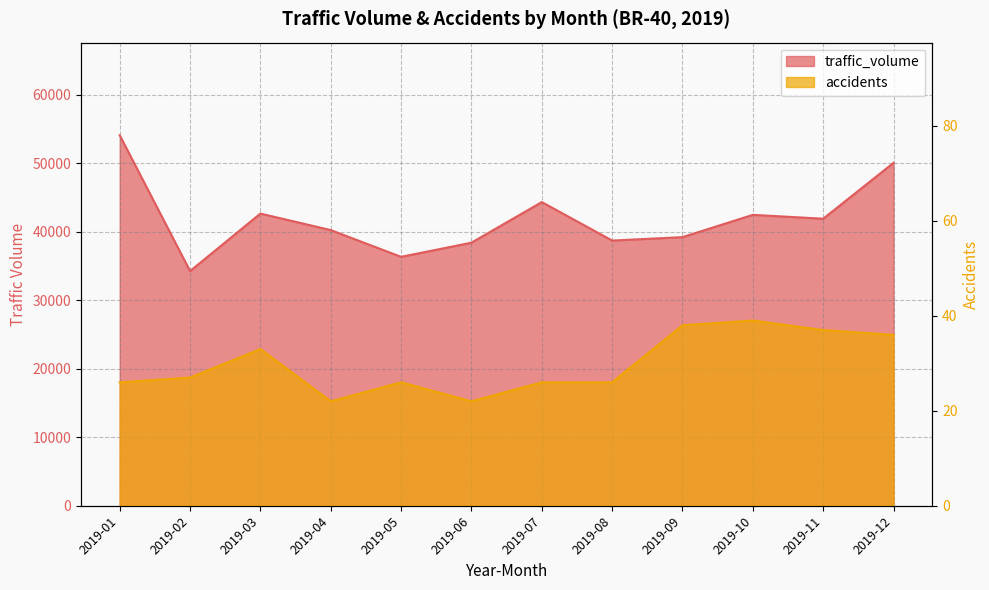

Does the chart display data point markers on the line(s)?

No